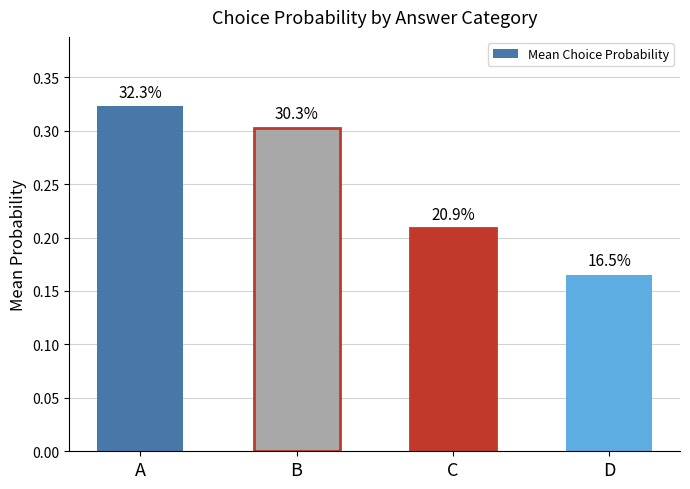

True or false: the data shows 0.1 at B.

False